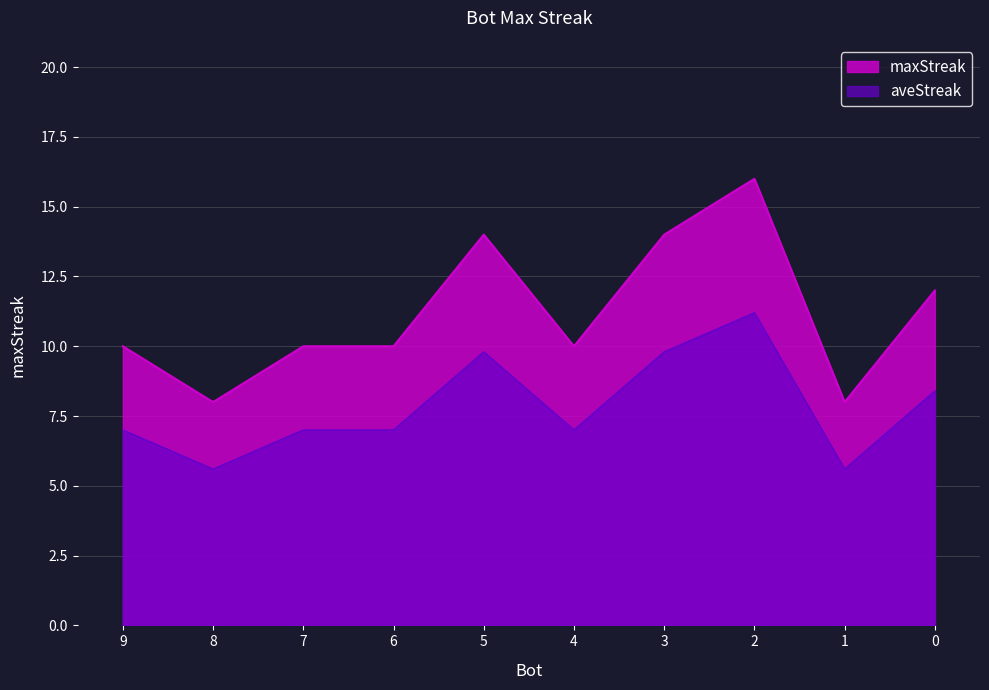

What is the sum of all values?

112